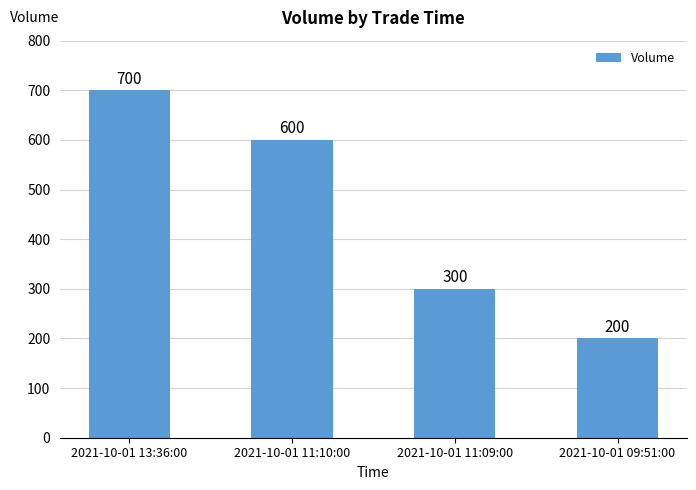

Read the value at 2021-10-01 13:36:00, to the nearest 100.

700